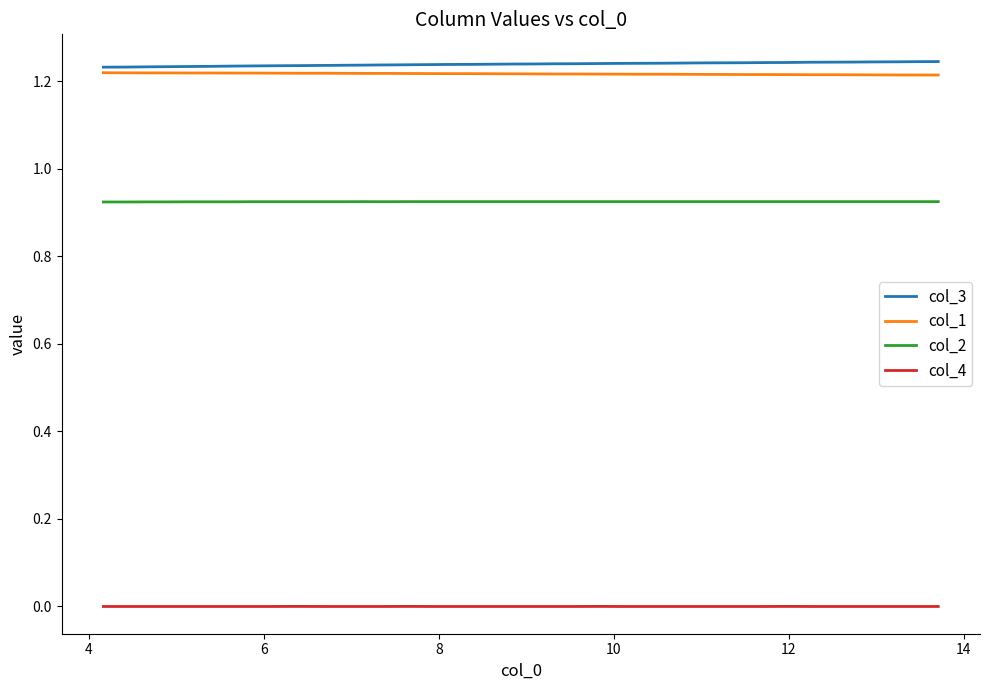

True or false: col_2 and col_1 cross at least once.

False